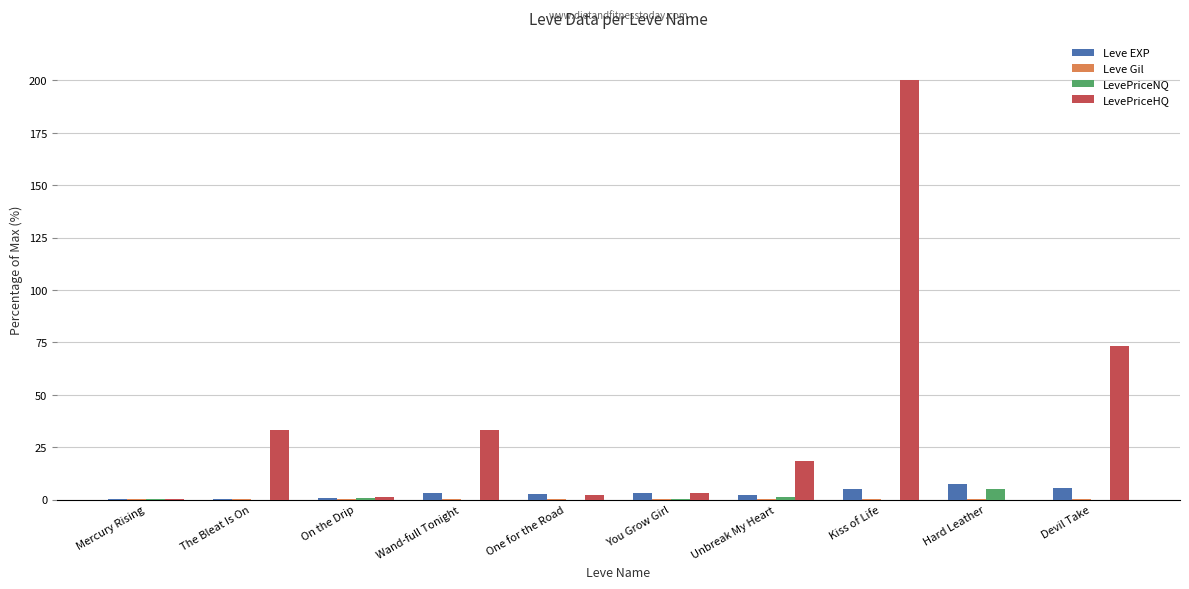

The LevePriceHQ series shows 73.0 at Devil Take. True or false?

True